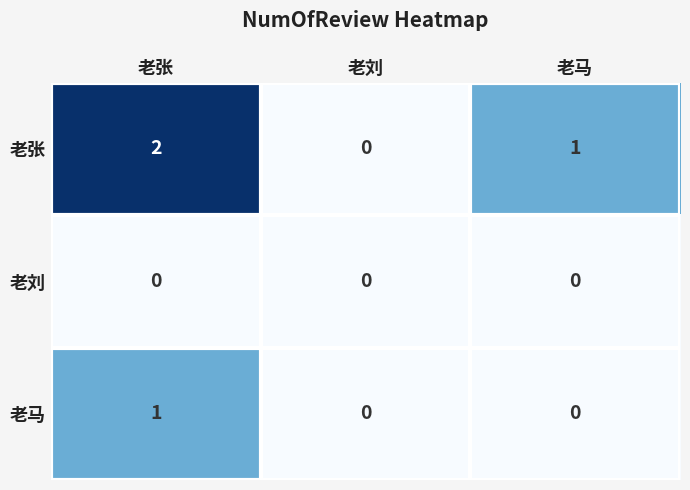

What is the sum of the 老张 values at 老张 and 老马?

3